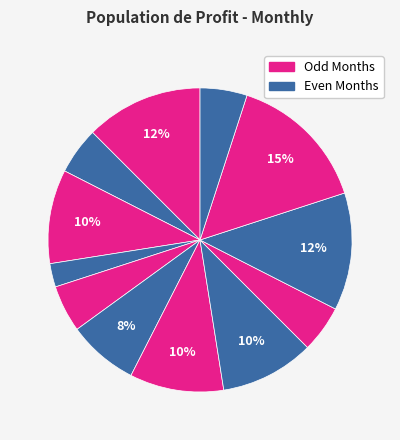

What is the smallest slice in the pie chart?

Dec